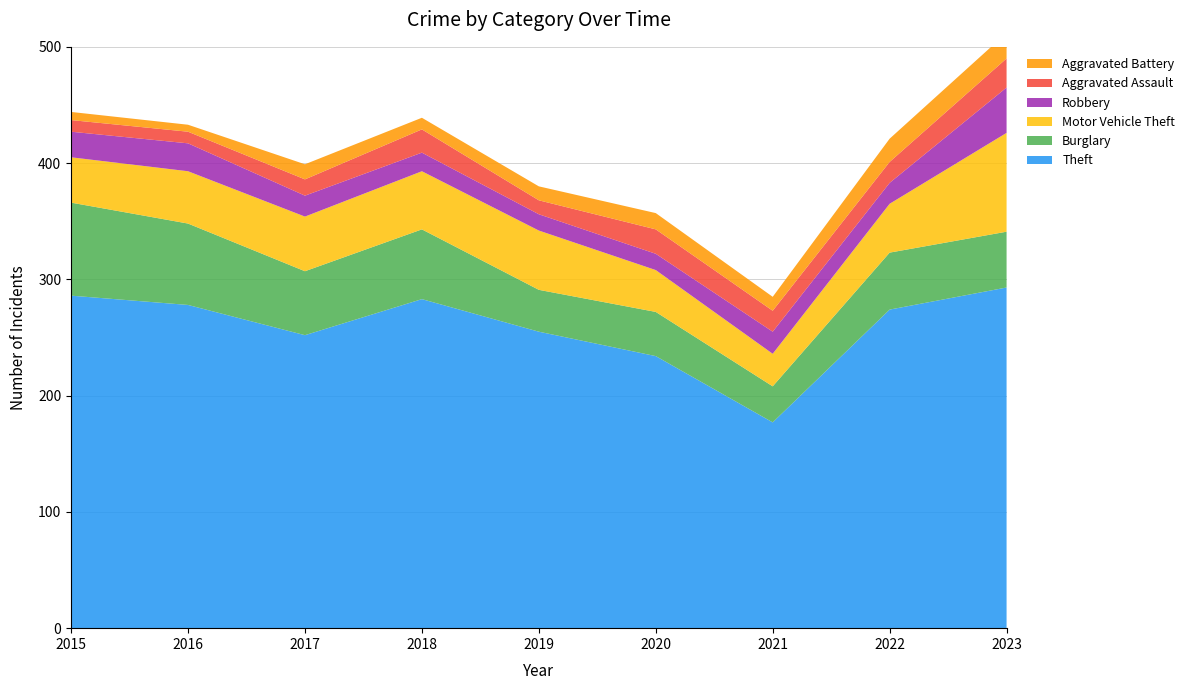

Reading left to right, extract all data points from this chart.

Theft: 286	278	252	283	255	234	177	274	293
Burglary: 80	70	55	60	36	38	31	49	48
Motor Vehicle Theft: 39	45	47	50	51	36	28	42	85
Robbery: 22	24	18	16	14	14	19	18	39
Aggravated Assault: 10	10	14	20	12	21	18	18	25
Aggravated Battery: 7	6	13	10	12	14	12	20	22